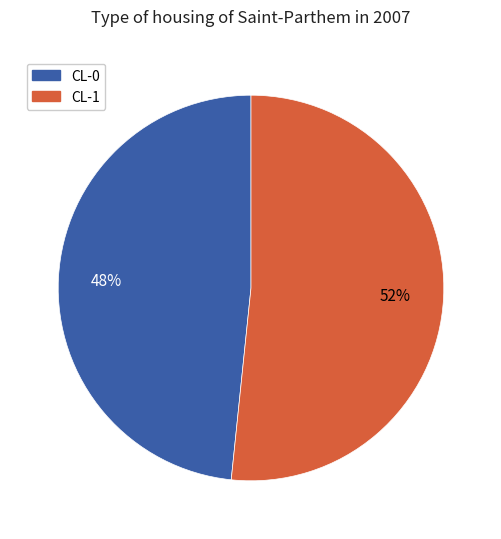

Which slice is the smallest?

CL-0